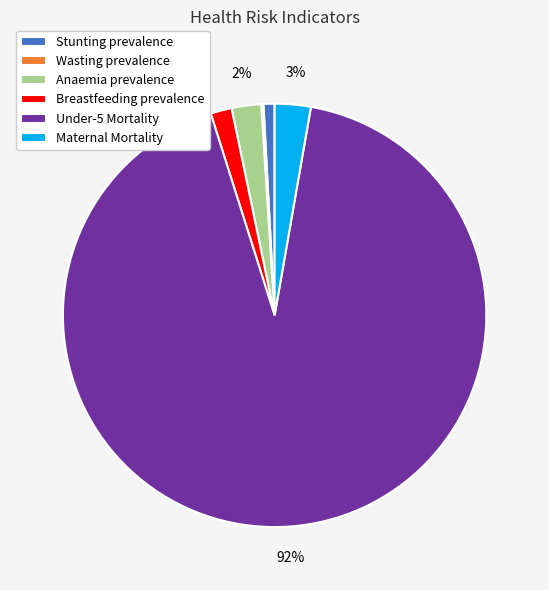

Do Breastfeeding prevalence and Under-5 Mortality together represent more than half of the pie?

Yes